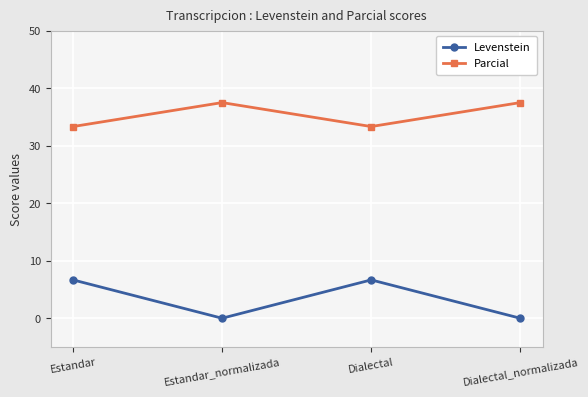

List the series in order of their overall mean, lowest first.

Levenstein, Parcial